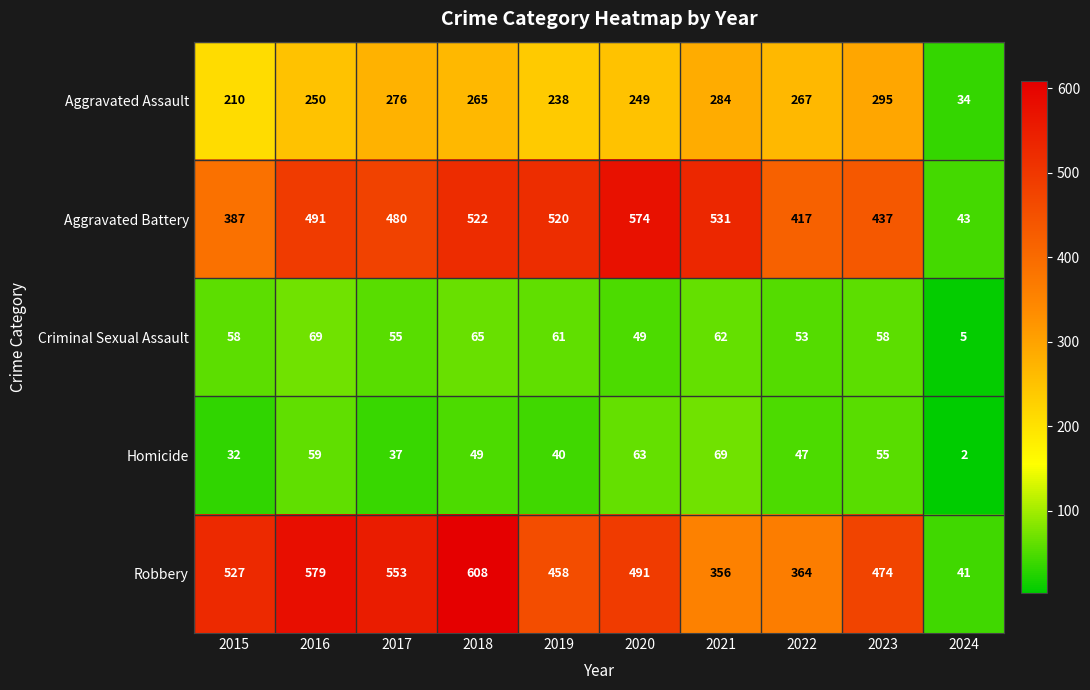

What is the average value of the Robbery series?

445